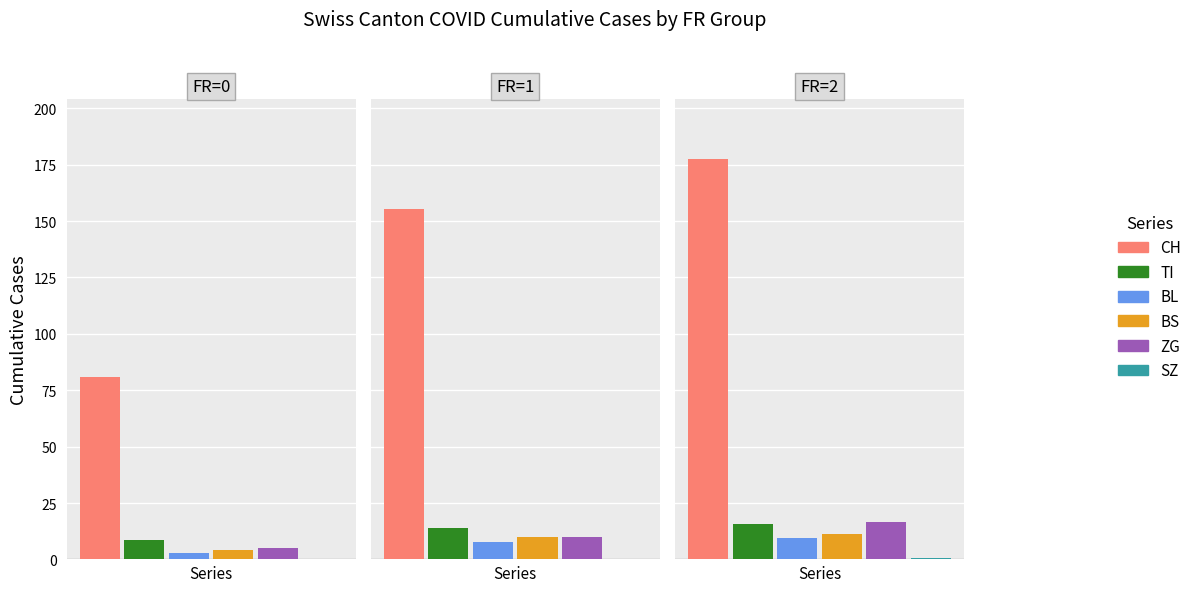

Is it true that ZG equals 10 at 1?

True